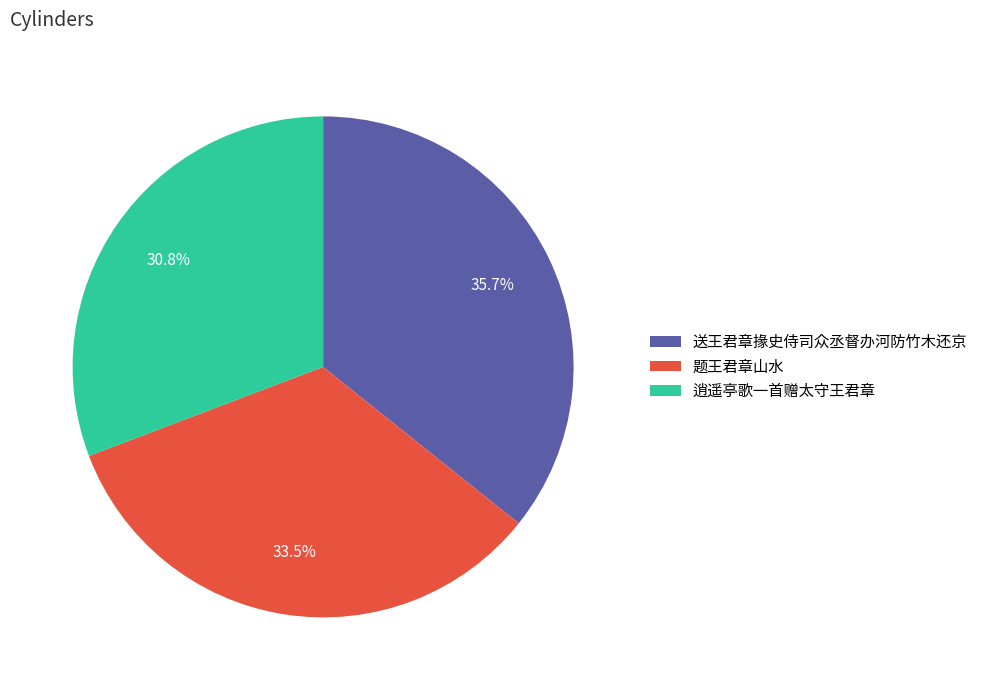

Is there any slice that represents more than half of the pie?

No